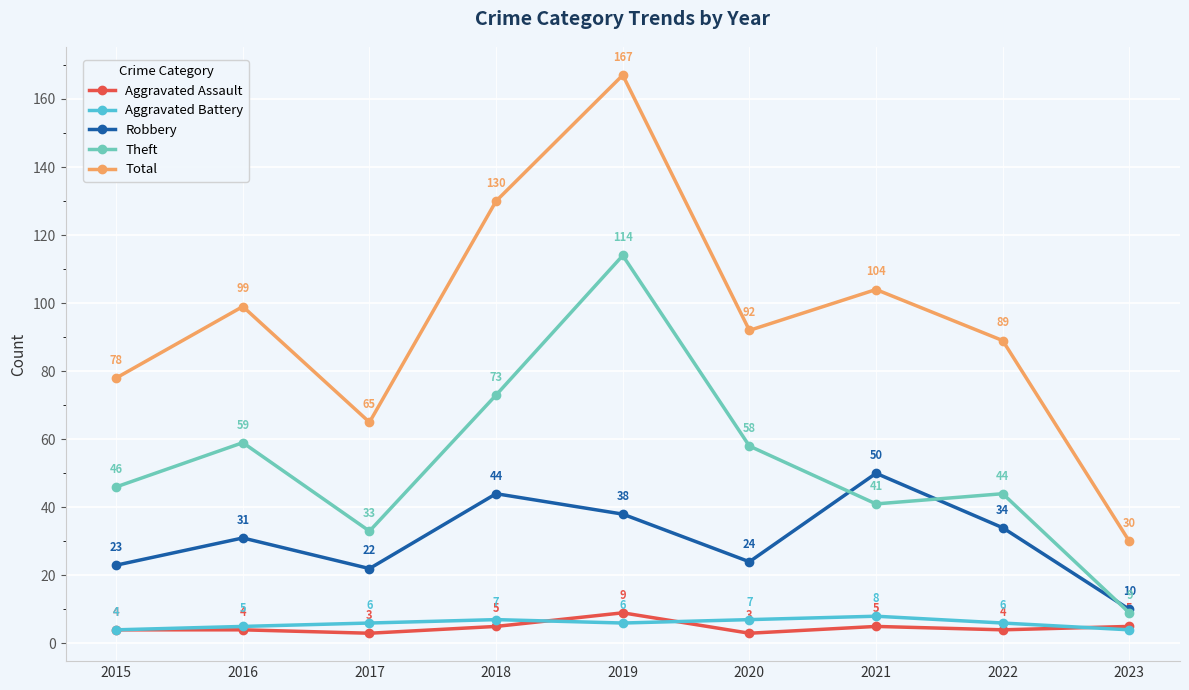

True or false: Total has a value of 92 at 2020.

True